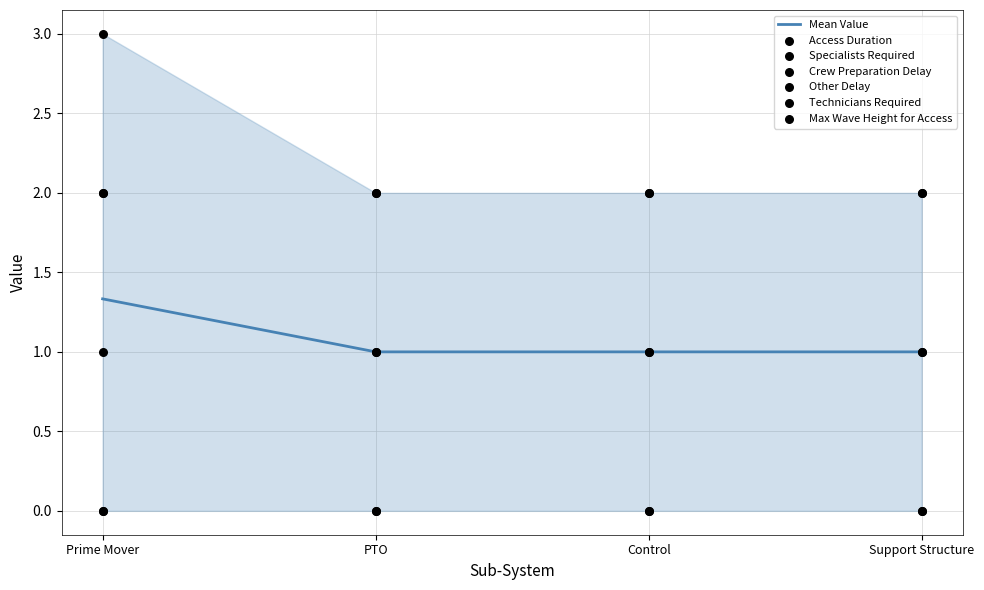

Which series has the largest total across all categories?

Specialists Required